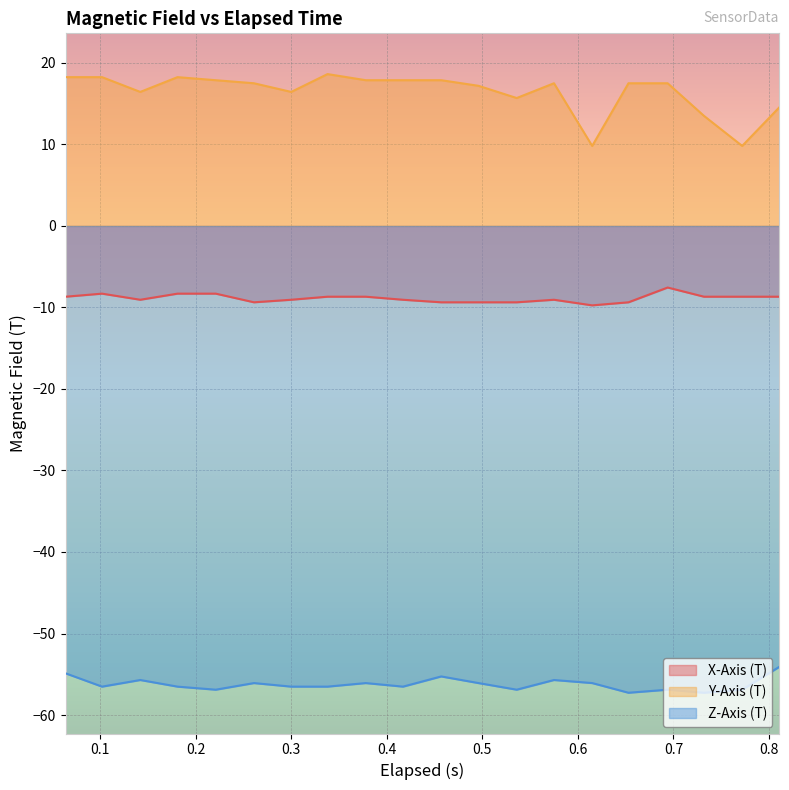

Rank the series by their average value, from highest to lowest.

Y-Axis (T), X-Axis (T), Z-Axis (T)